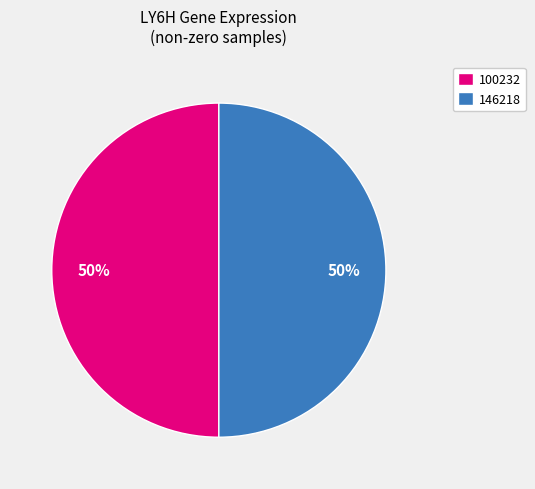

Approximately how many times larger is the value at 100232 compared to 146218?

1.0